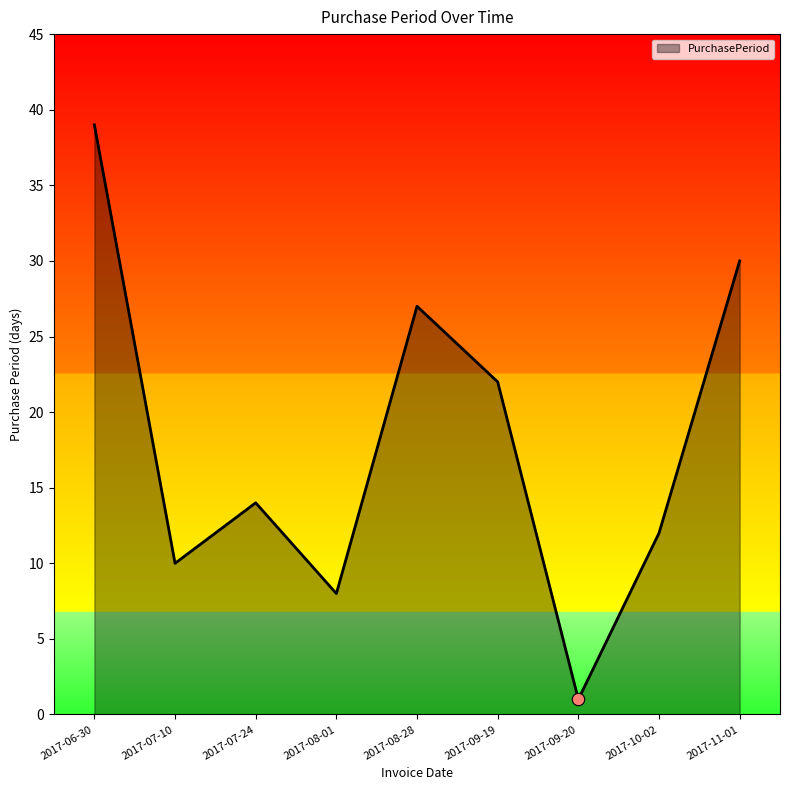

Which has a higher value, 2017-07-24 or 2017-07-10?

2017-07-24